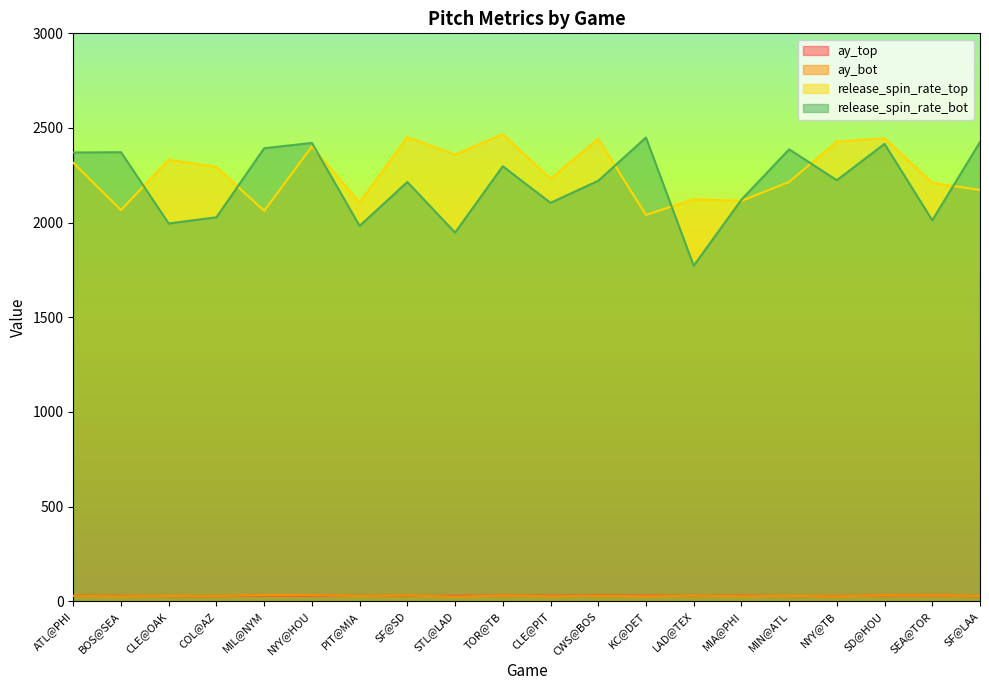

True or false: release_spin_rate_bot and ay_top intersect in this chart.

False